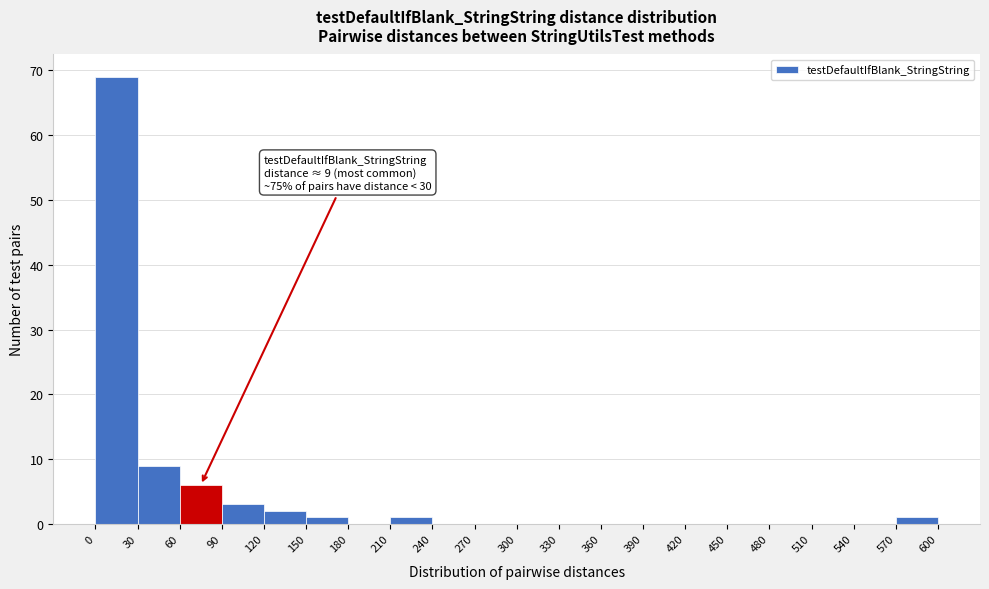

Which range on the x-axis has the tallest bar?

0 to 30